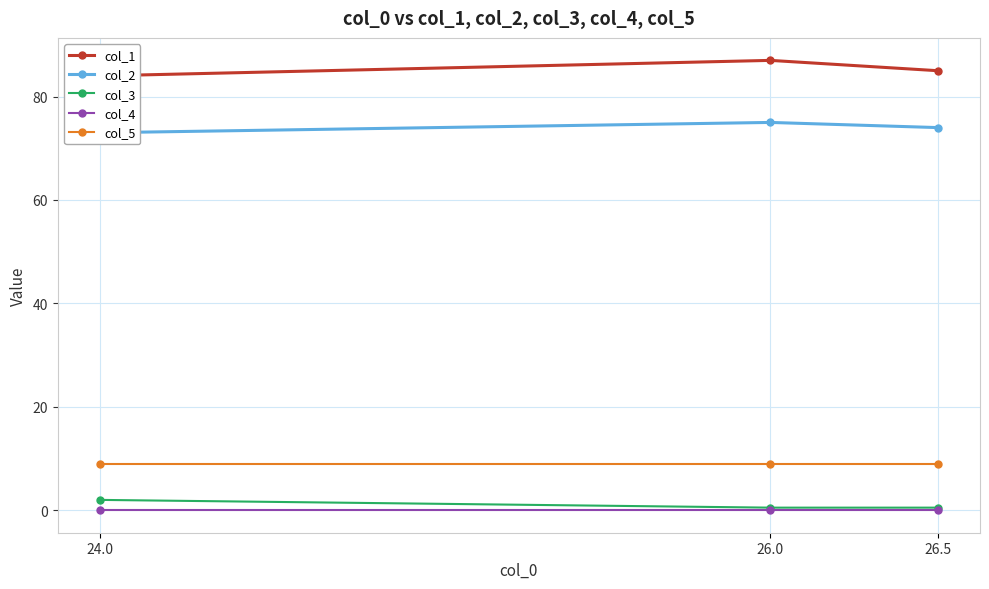

What is the difference between the second highest and minimum values in the col_2 series?

1.0